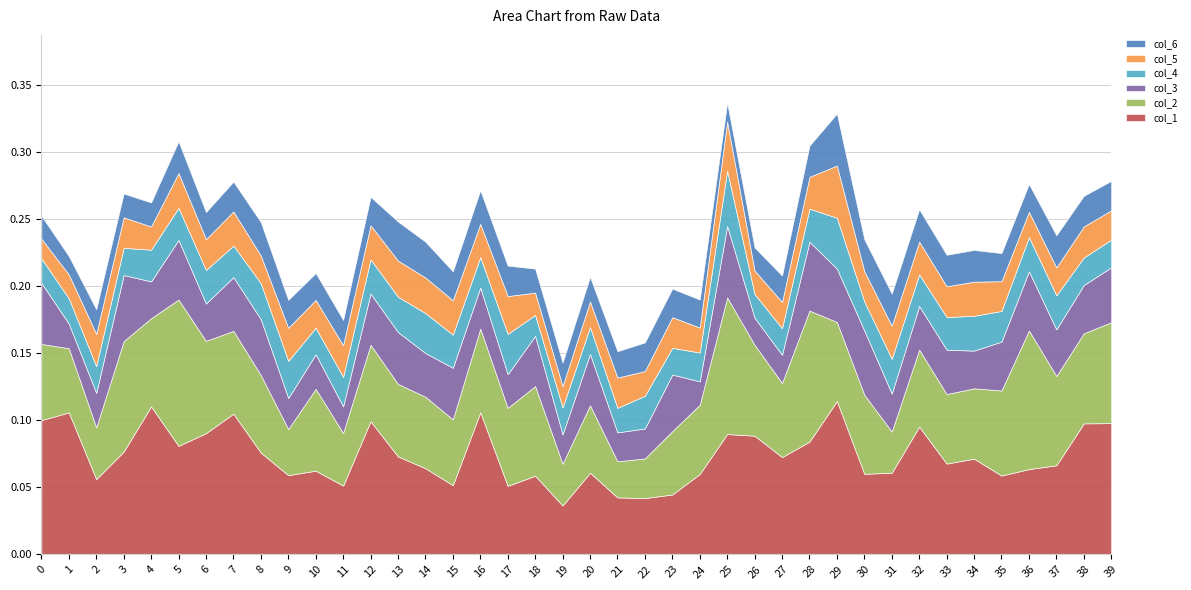

Rank the series by their maximum value, from highest to lowest.

col_1, col_2, col_3, col_4, col_5, col_6